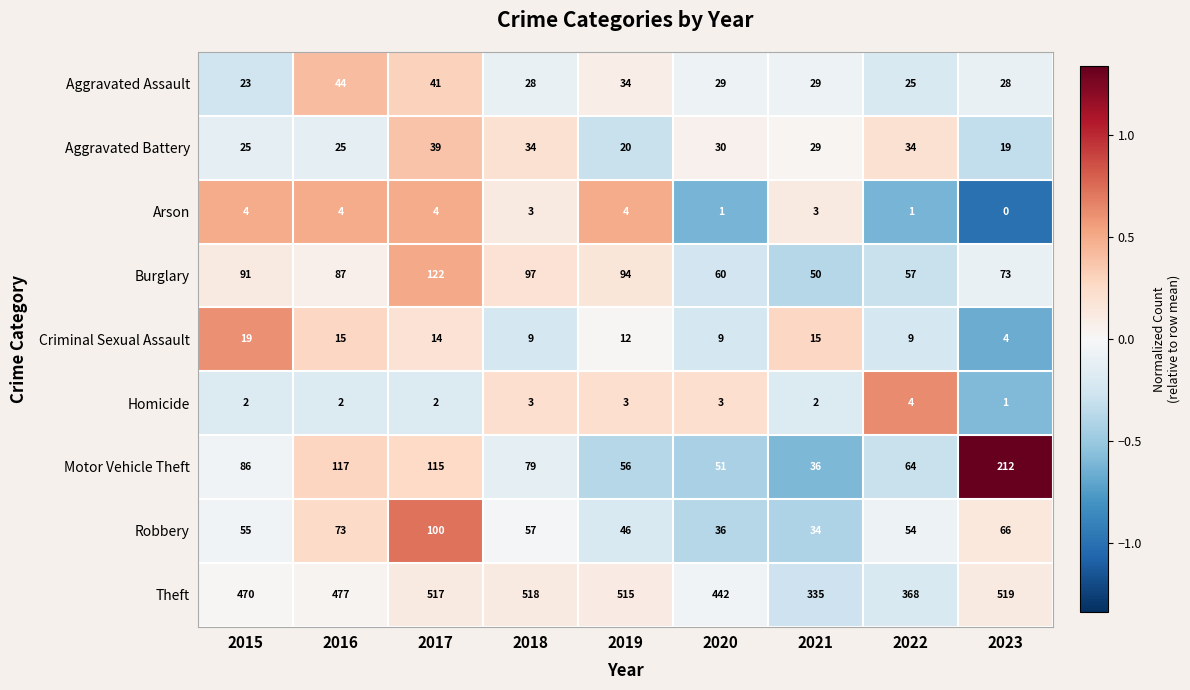

Is it true that Motor Vehicle Theft equals 82 at 2020?

False